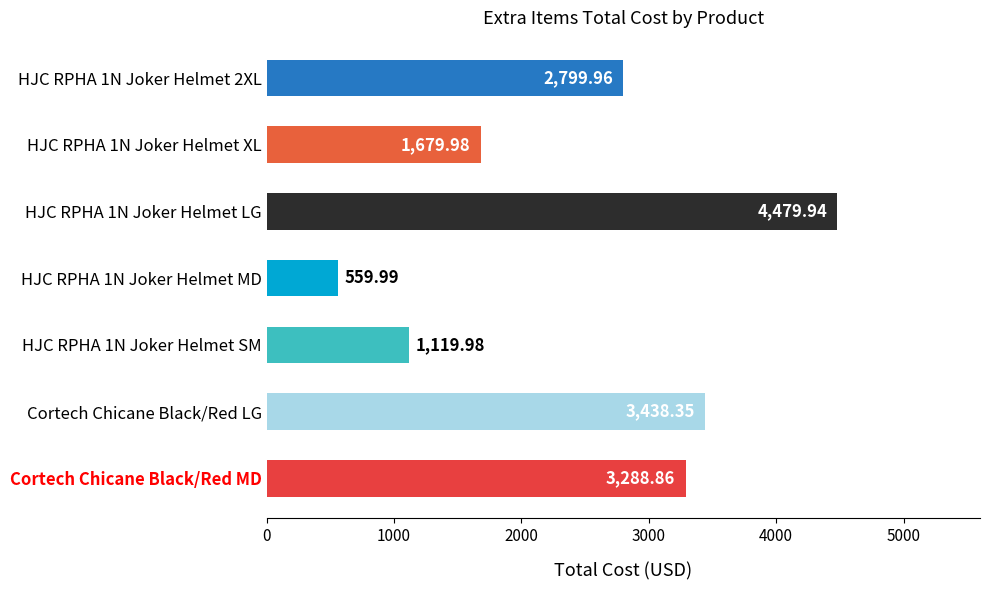

Between HJC RPHA 1N Joker Helmet MD and HJC RPHA 1N Joker Helmet SM, which is larger?

HJC RPHA 1N Joker Helmet SM